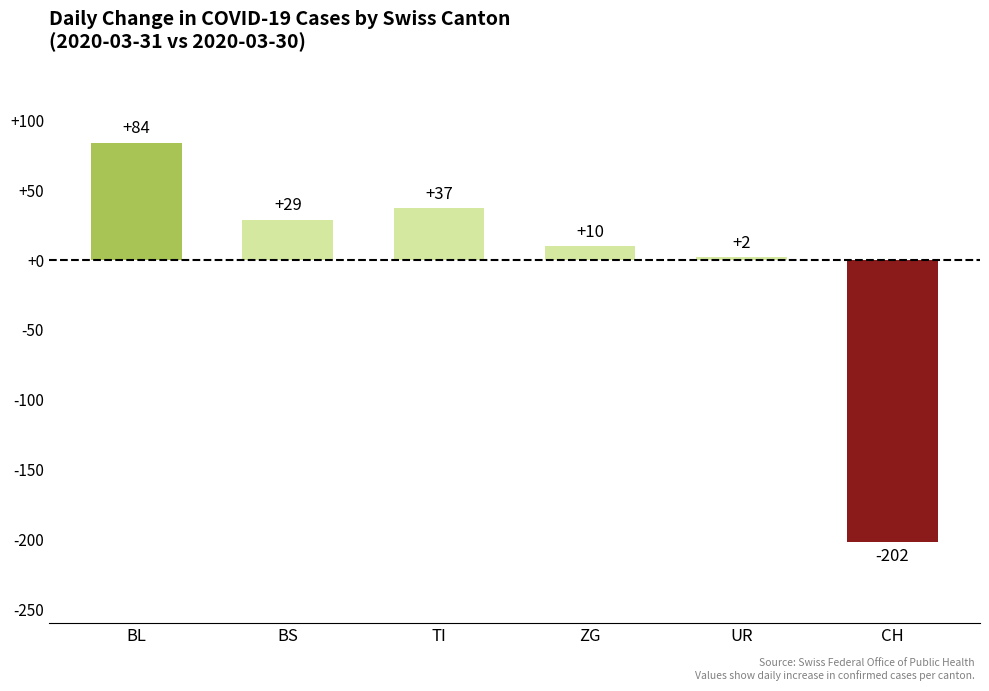

Rank the categories by value from lowest to highest.

CH, UR, ZG, BS, TI, BL